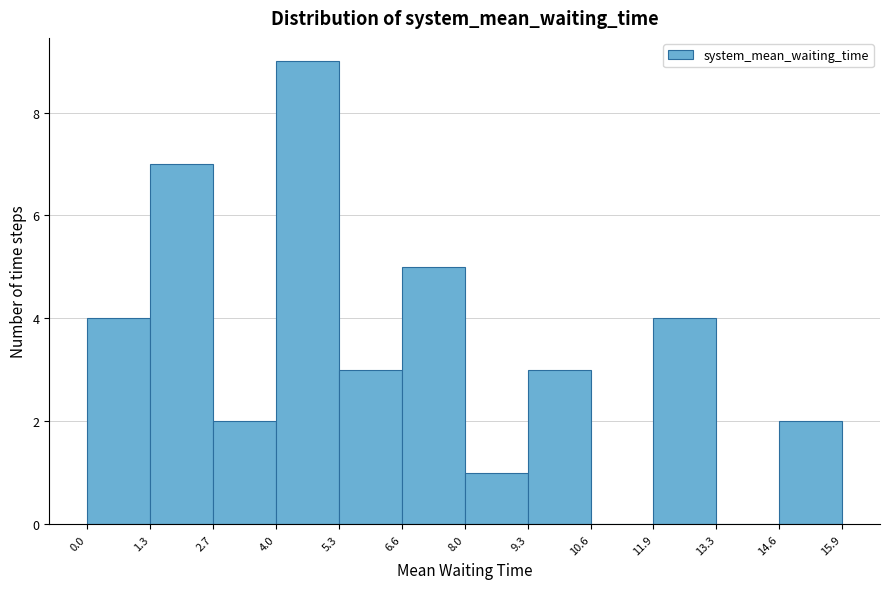

How tall is the bar that spans 4.0 to 5.3 on the x-axis? The values are not printed on the chart, so give them approximately, as read against the axis.

9